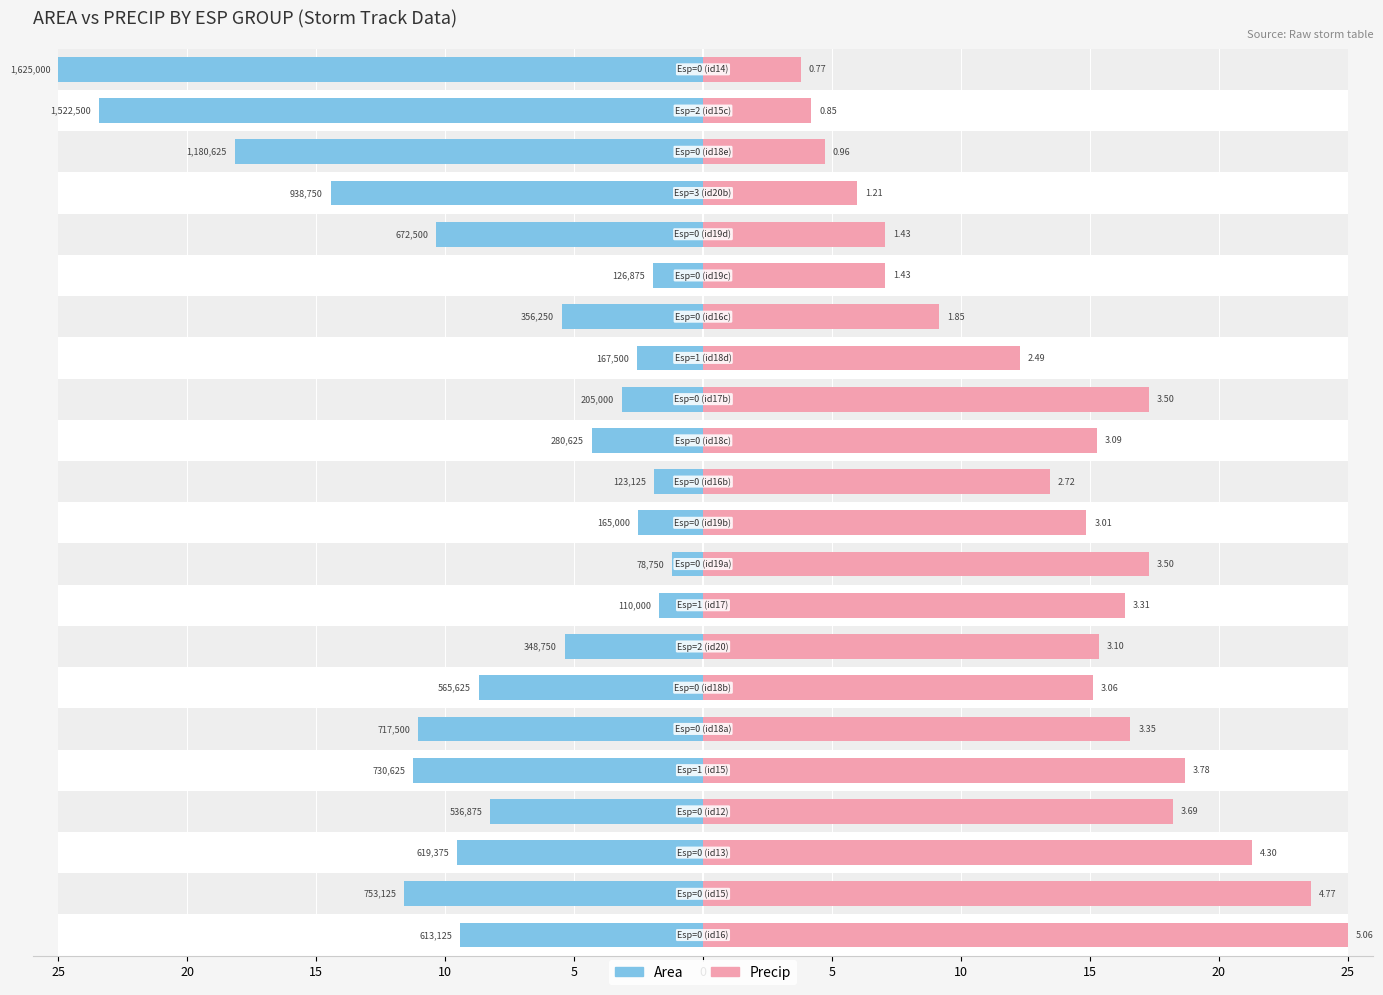

Does the chart contain stacked bars?

No